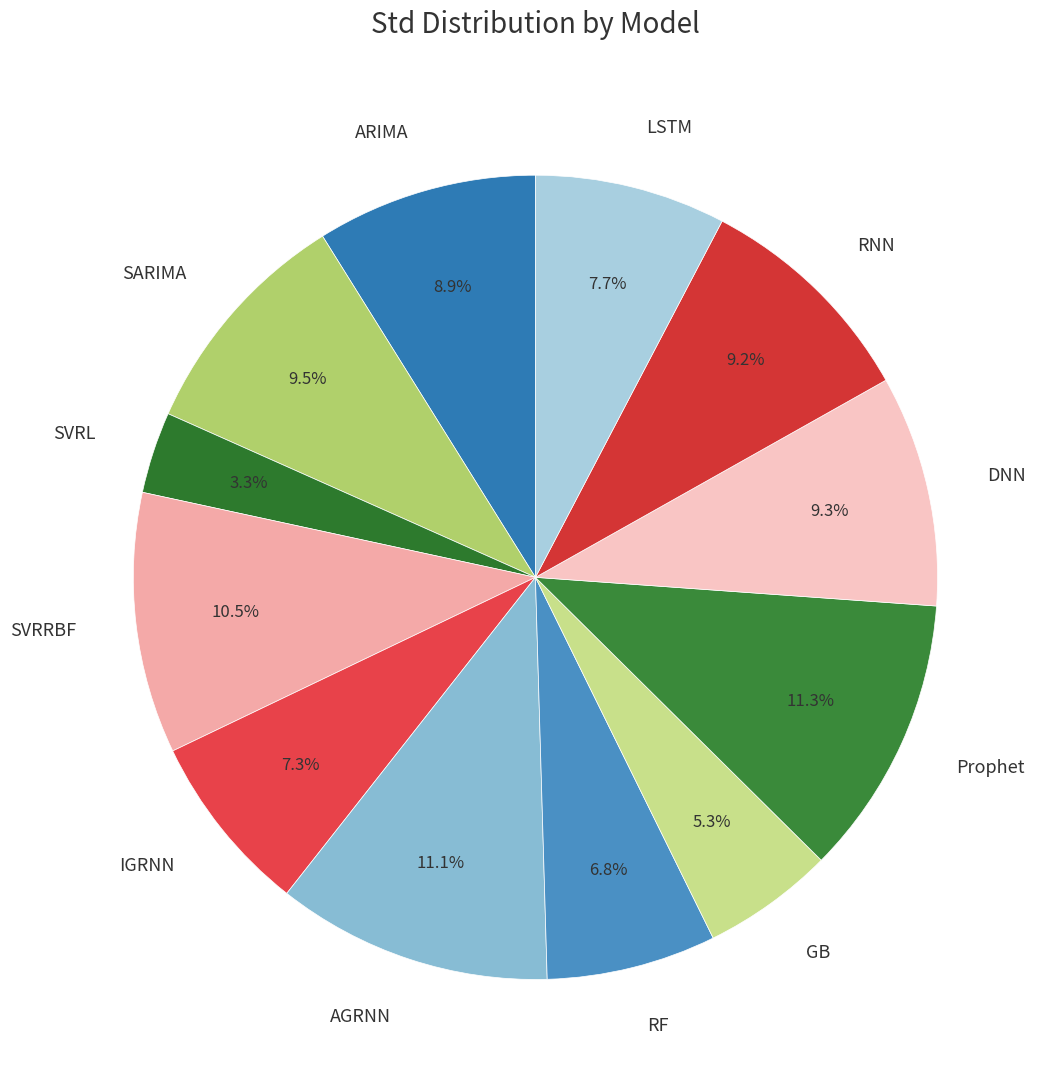

The SARIMA slice represents 19% of the pie. True or false?

False